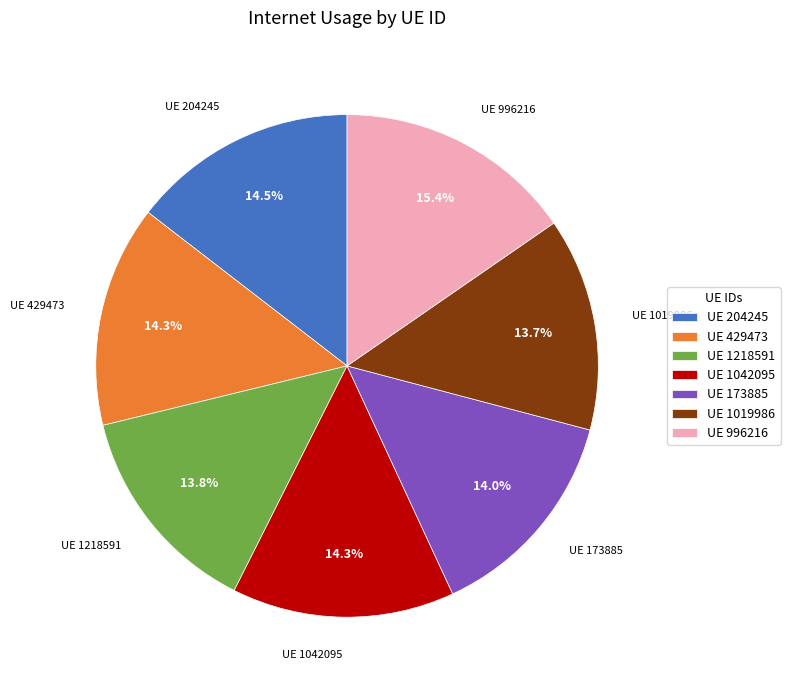

What percentage do UE 429473 and UE 1019986 together represent?

28.0%